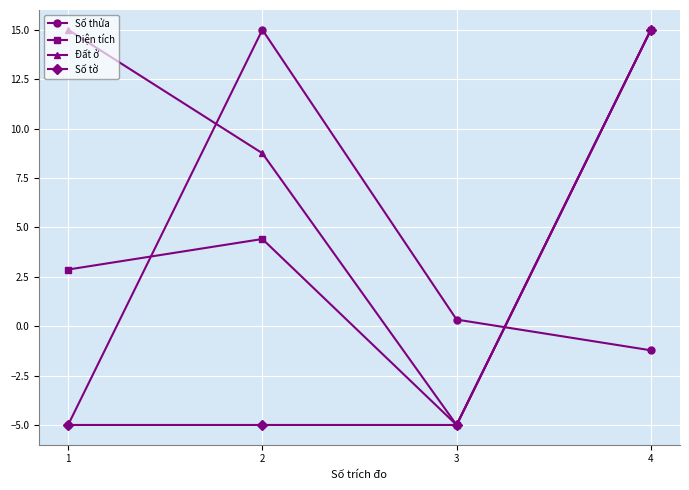

List the series in order of their overall mean, lowest first.

Số tờ, Số thửa, Diện tích, Đất ở